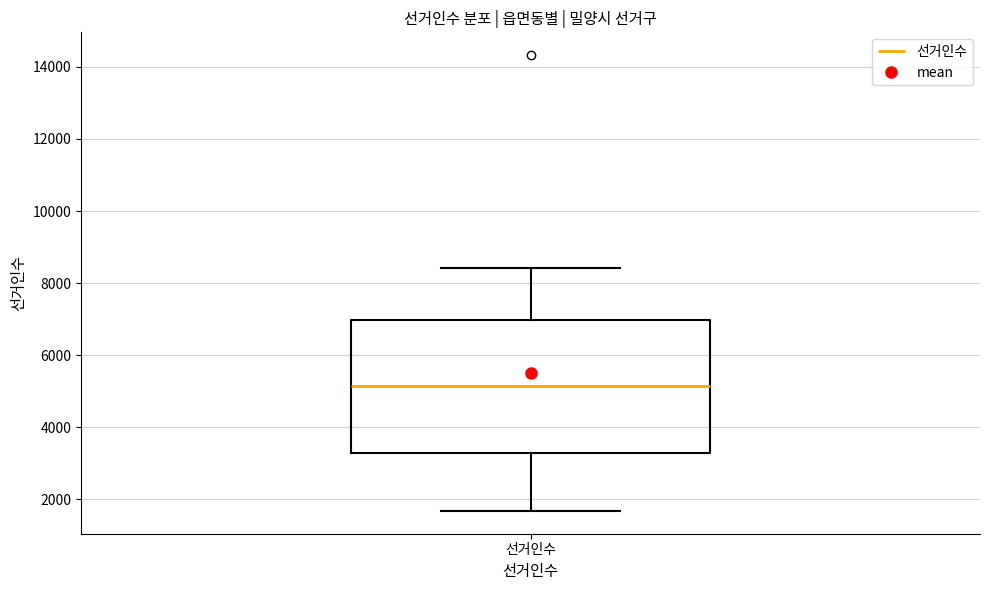

Where does the upper whisker of the box for 선거인수 end on the y-axis? The values are not printed on the chart, so give them approximately, as read against the axis.

8400